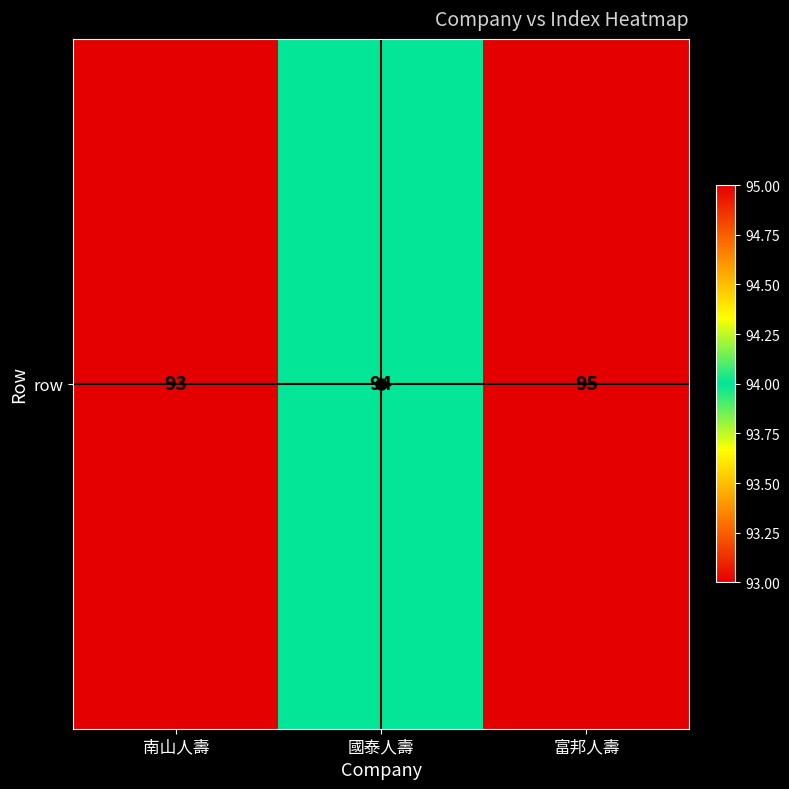

Reading left to right, extract all data points from this chart.

93	94	95